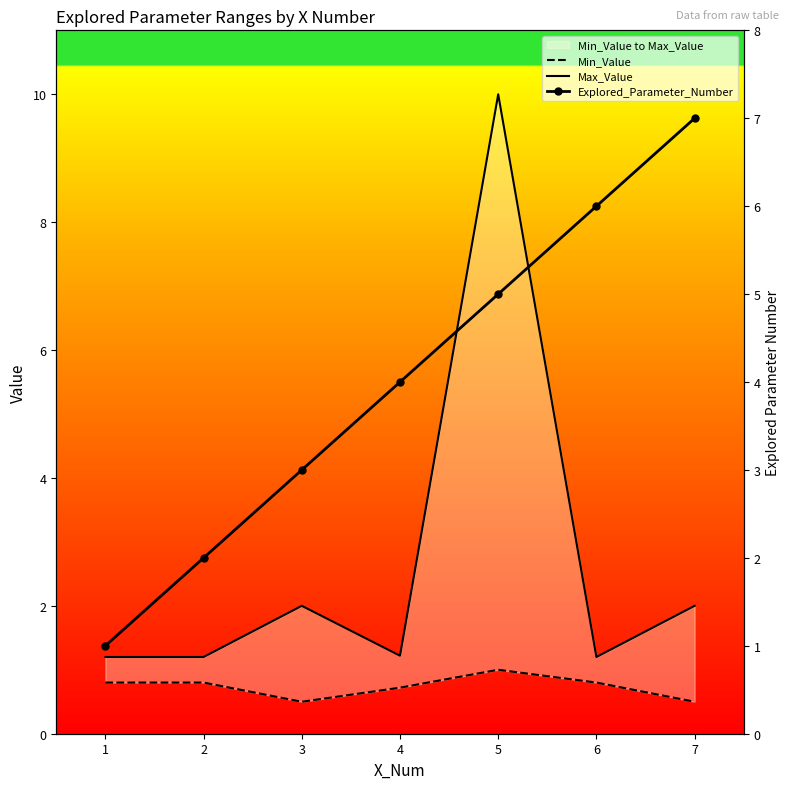

List the labels in order of Min_Value value, smallest first.

3, 7, 4, 1, 2, 6, 5